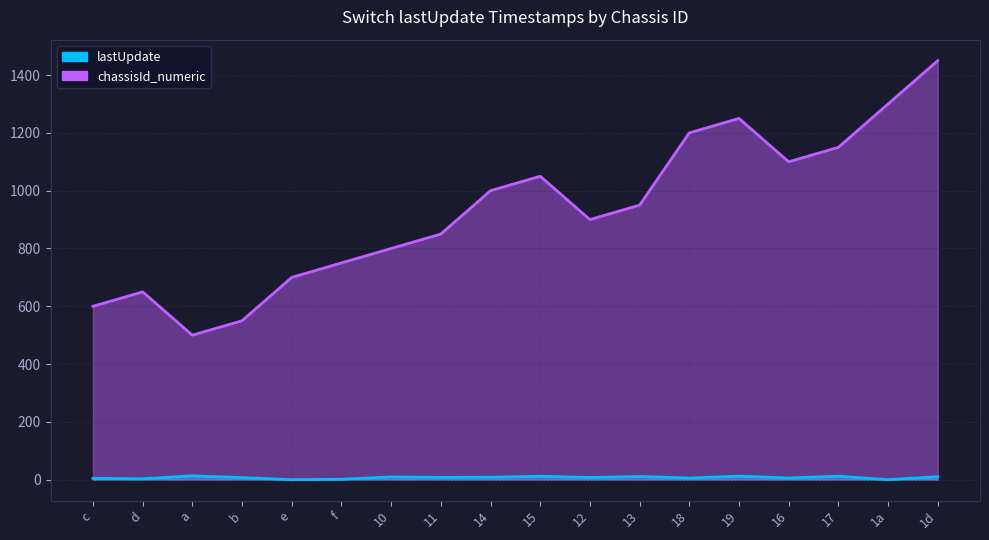

Reading left to right, what are all the values shown in this chart?

lastUpdate: 4.7	3.1	13.2	7.4	0.0	1.5	9.6	8.0	8.5	12.0	7.5	11.1	5.8	12.3	6.0	12.2	0.0	10.5
chassisId_numeric: 600.0	650.0	500.0	550.0	700.0	750.0	800.0	850.0	1000.0	1050.0	900.0	950.0	1200.0	1250.0	1100.0	1150.0	1300.0	1450.0